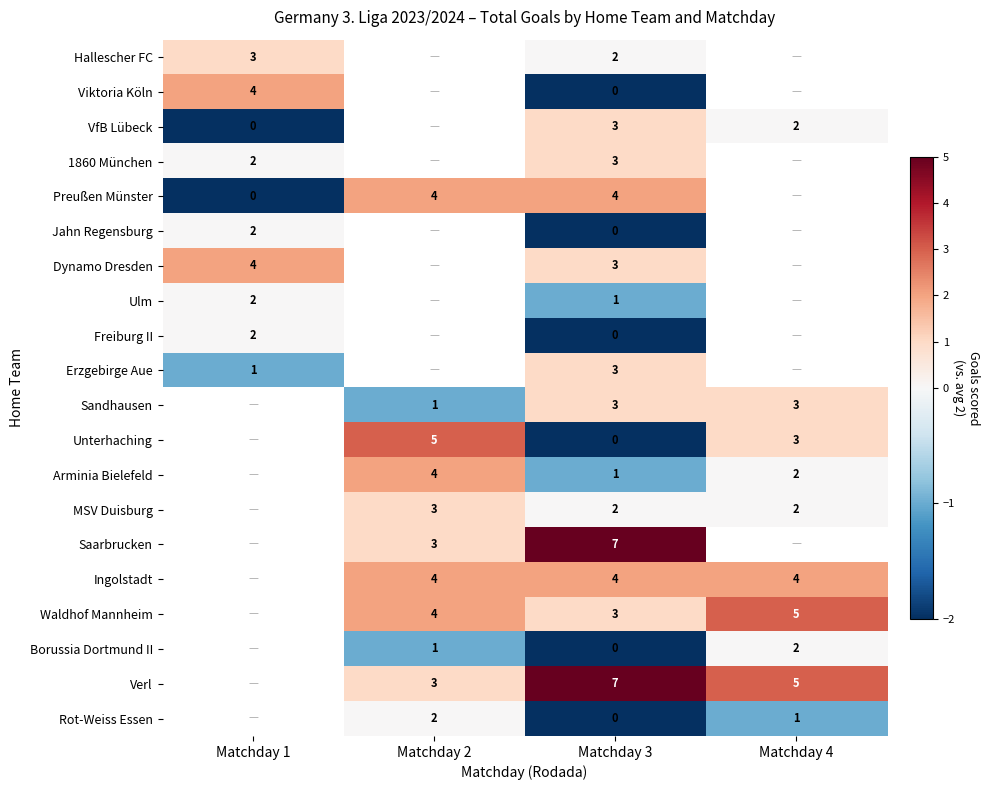

At which category is the sum across all series the highest?

Matchday 3